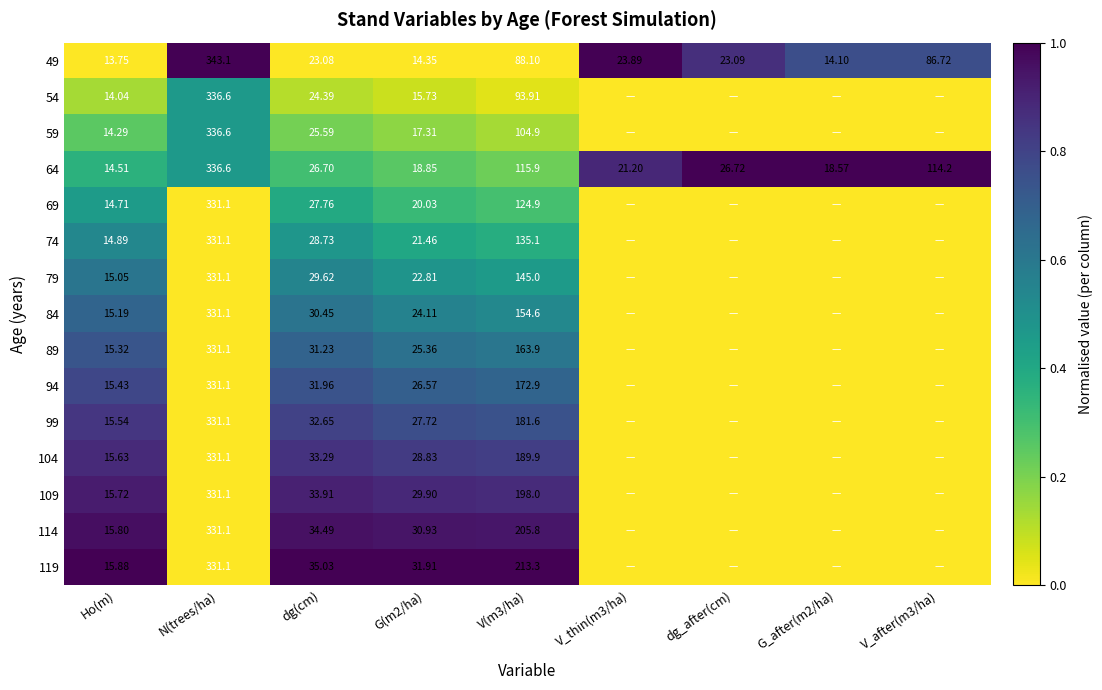

List the labels in order of 74 value, largest first.

Ho(m), dg(cm), G(m2/ha), V(m3/ha), N(trees/ha), V_thin(m3/ha), dg_after(cm), G_after(m2/ha), V_after(m3/ha)